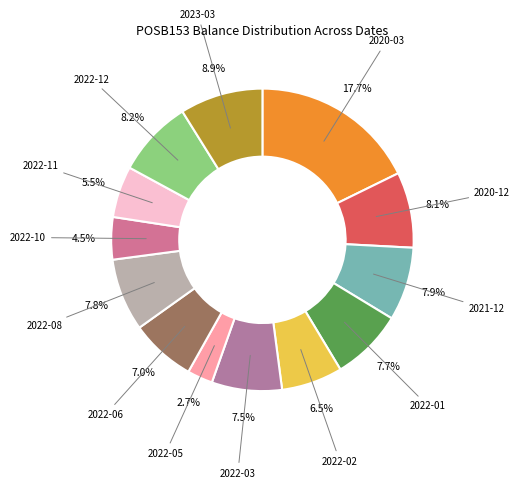

Does any single category account for the majority?

No